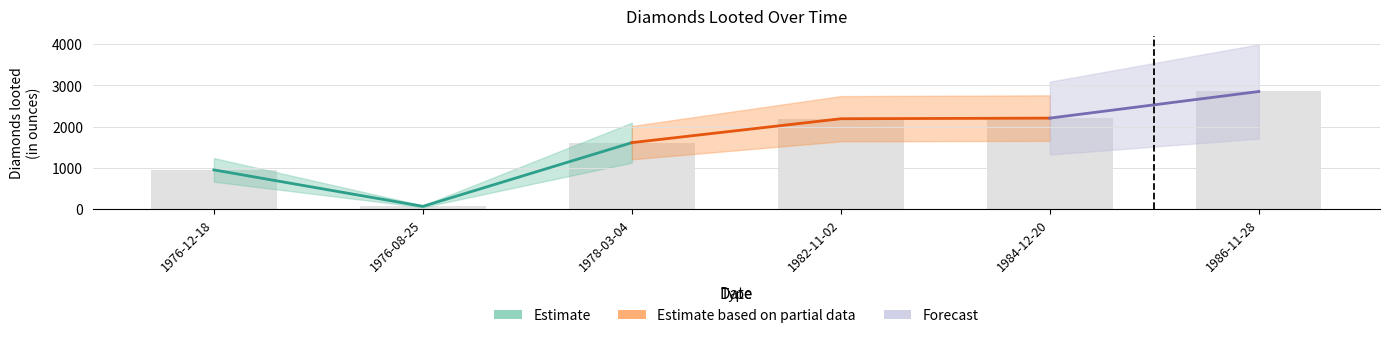

Between 1986-11-28 and 1984-12-20, which is larger?

1986-11-28